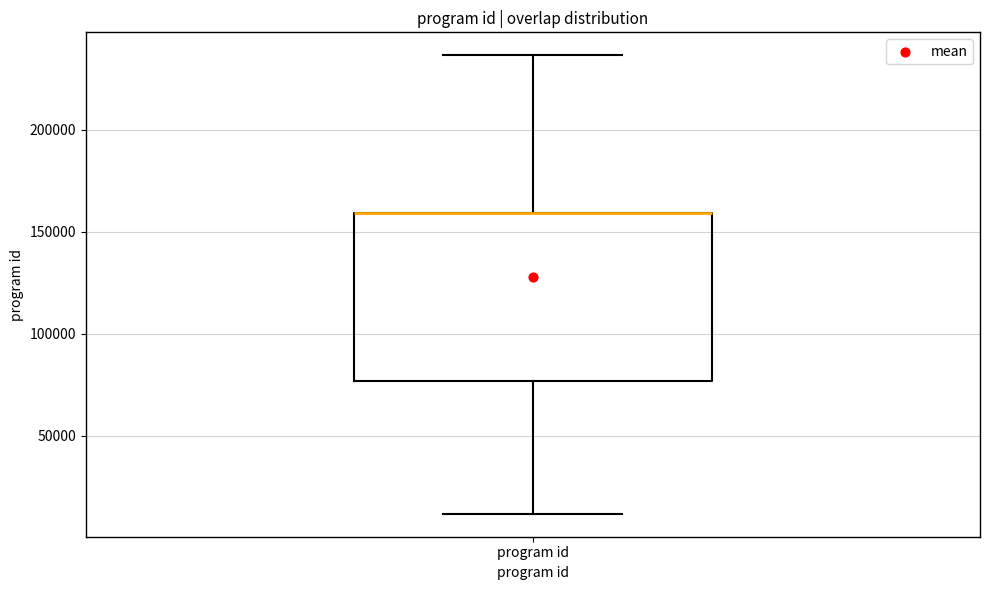

Read this box plot against the y-axis: the position of the median line, the range covered by the box, and the ends of both whiskers. The values are not printed on the chart, so give them approximately, as read against the axis.

median 160000 (drawn on the box's upper edge), box 75000 to 160000, whiskers 10000 to 235000